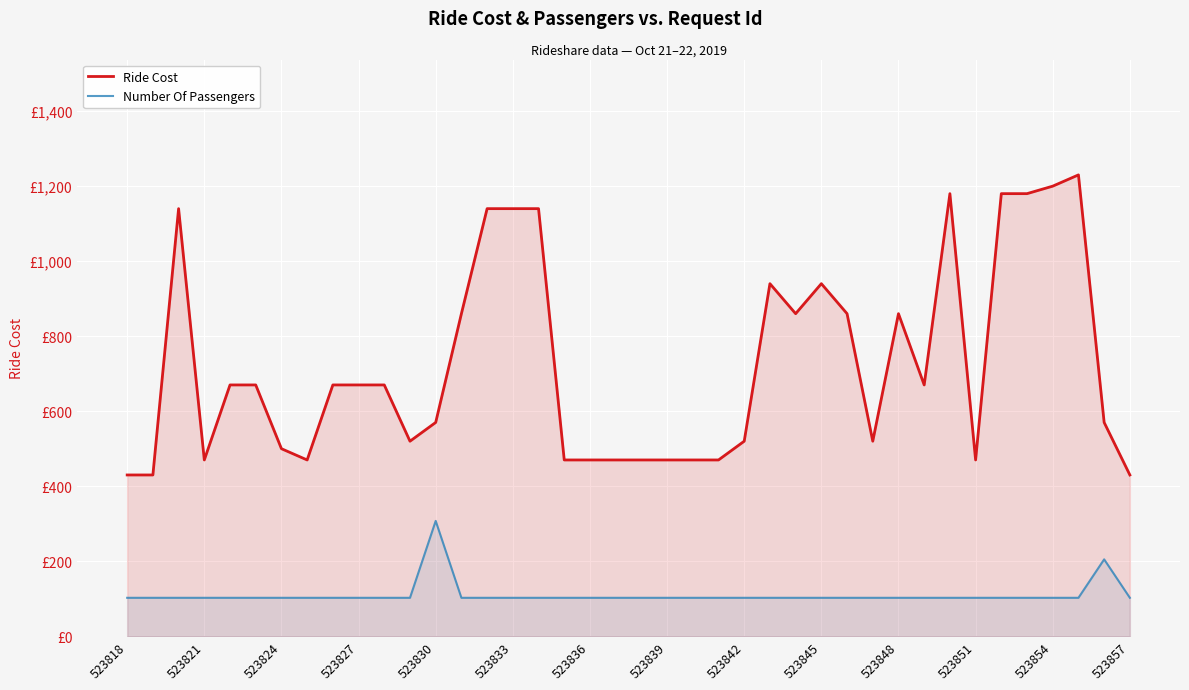

What is the value of the Ride Cost point at the 6th from the left?

670